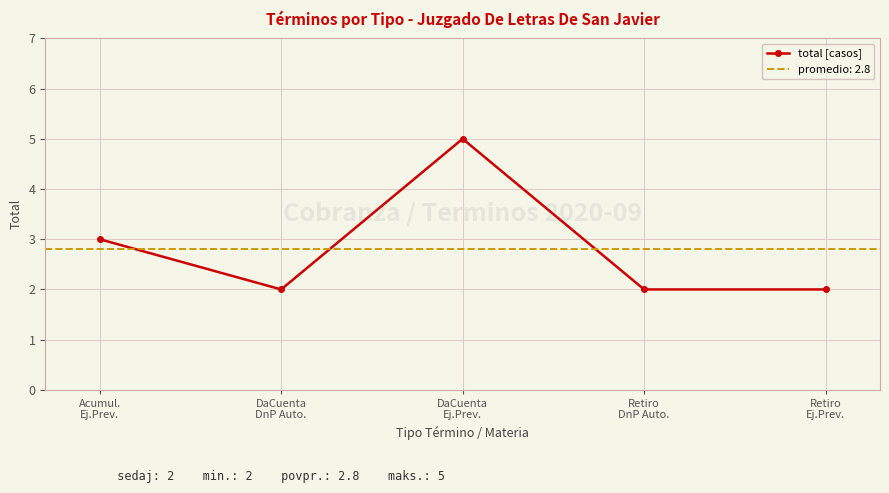

How many interior local peaks (higher than both neighbors) does the data have?

1